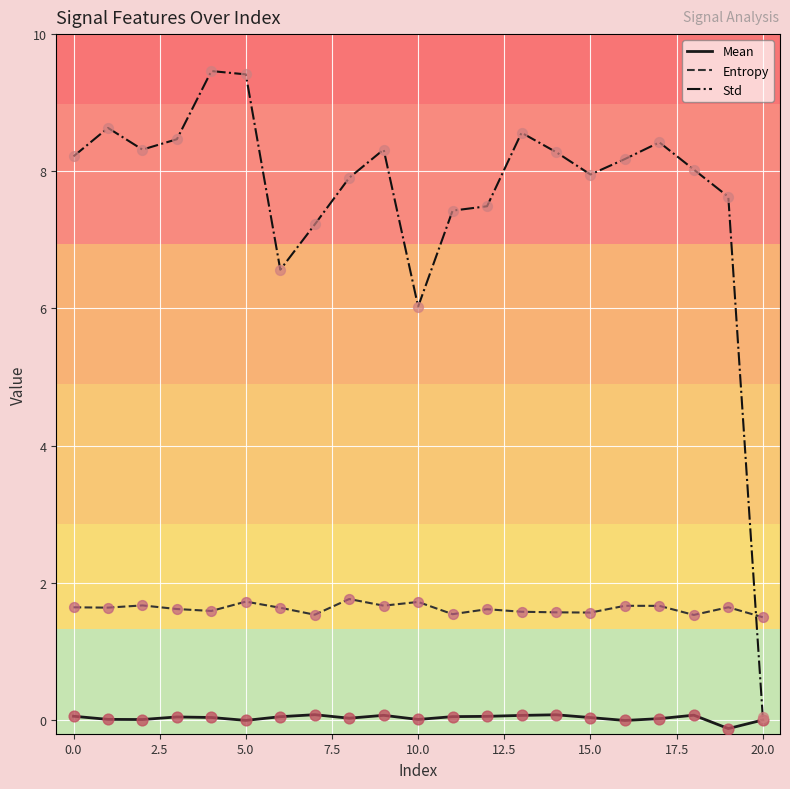

At how many categories does at least one series exceed 3?

20